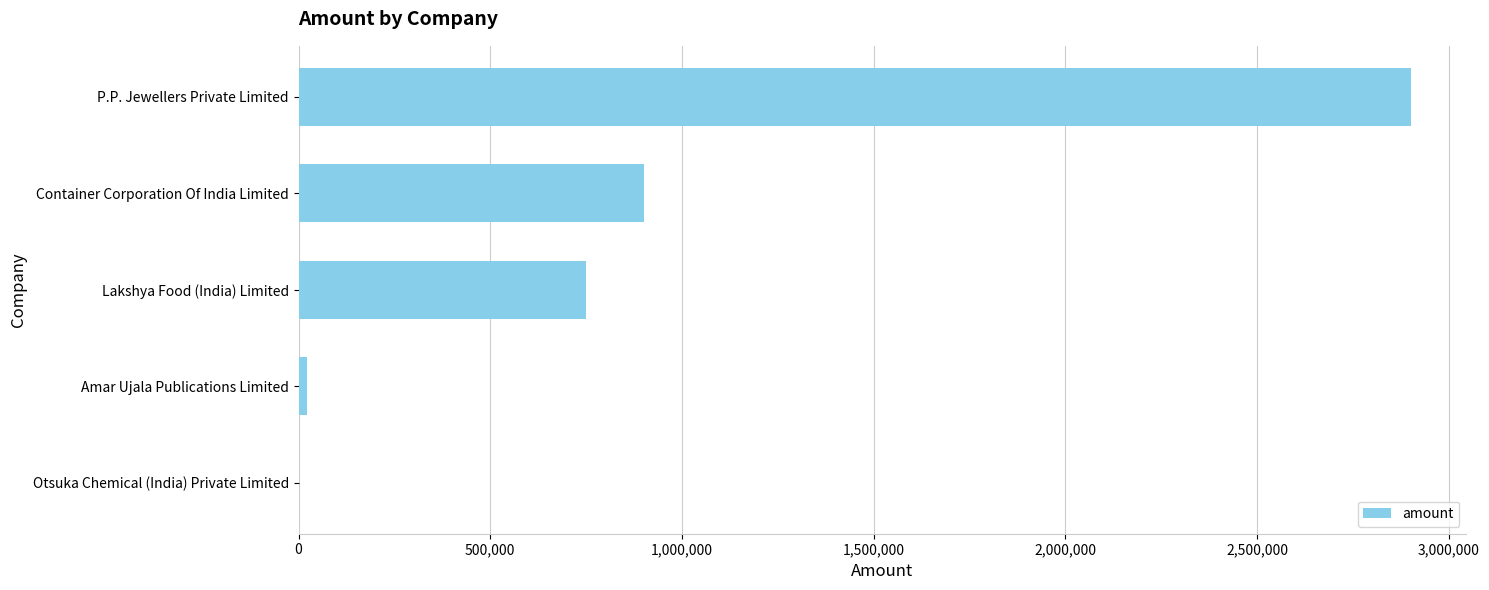

Between Lakshya Food (India) Limited and Amar Ujala Publications Limited, which is larger?

Lakshya Food (India) Limited